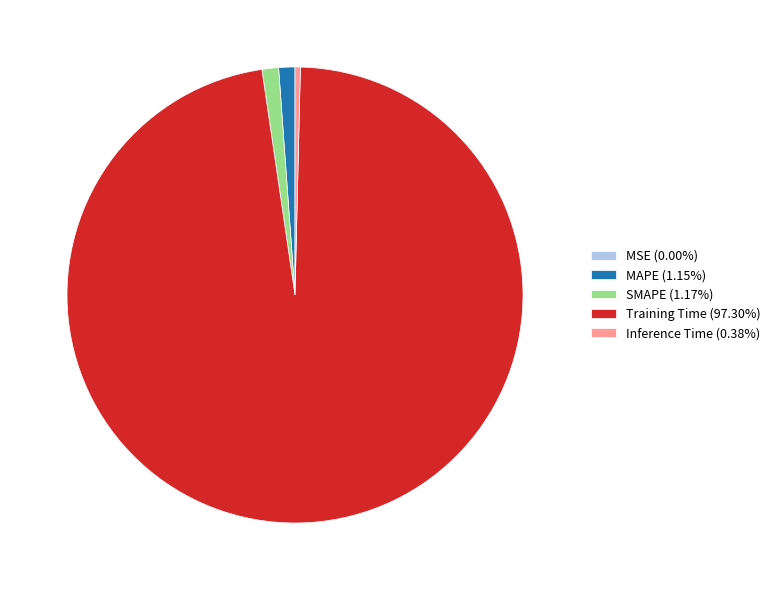

Which slice represents more than half of the pie?

Training Time